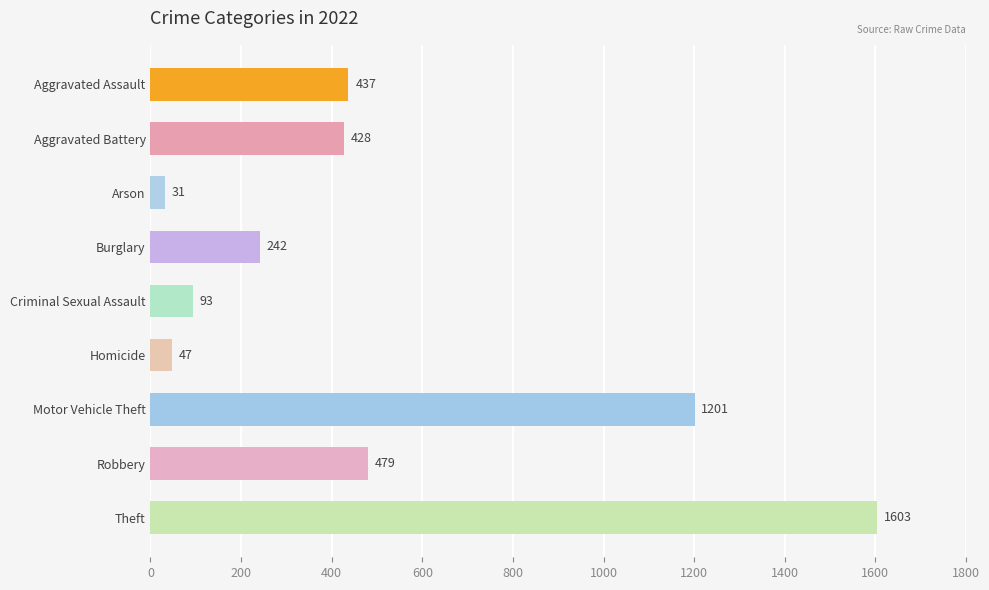

List the labels in order of value, largest first.

Theft, Motor Vehicle Theft, Robbery, Aggravated Assault, Aggravated Battery, Burglary, Criminal Sexual Assault, Homicide, Arson